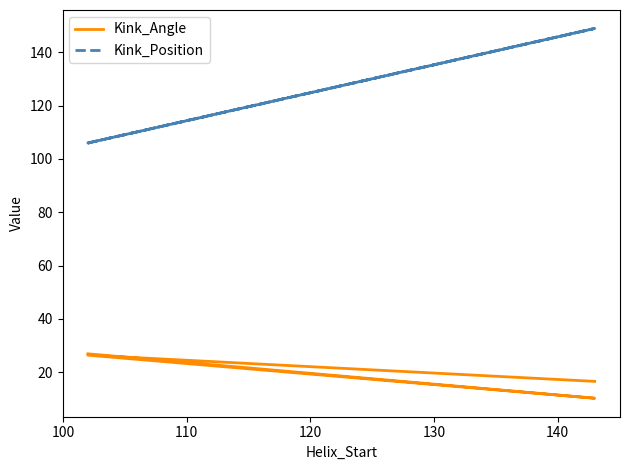

What is the sum of the Kink_Angle values at 100 and 110?

36.5